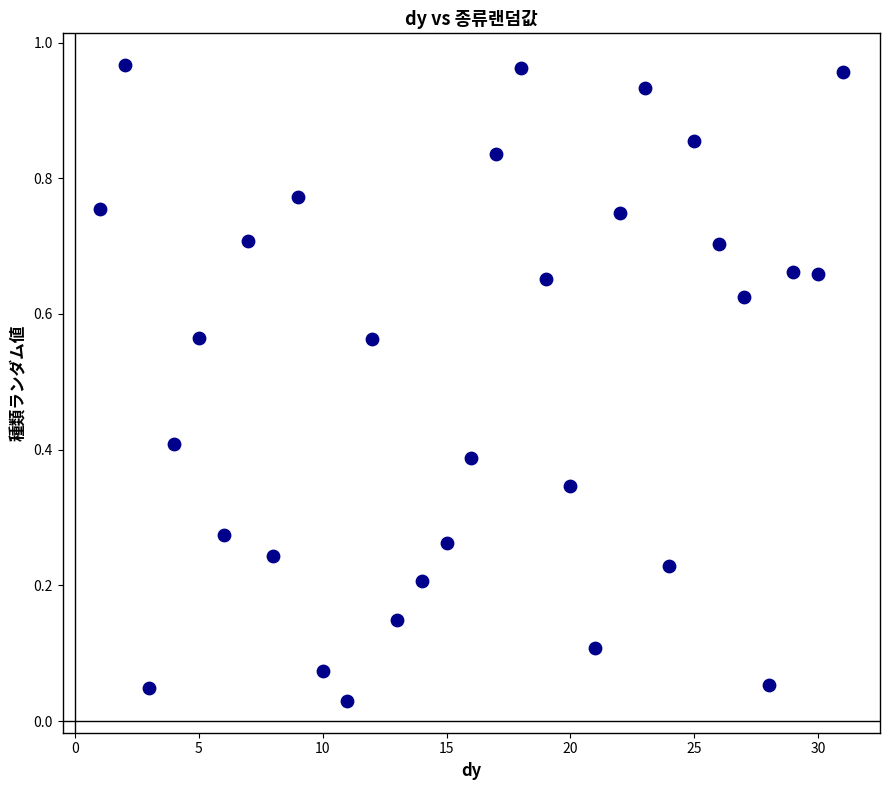

What is the range of X values (max minus min)?

30.0